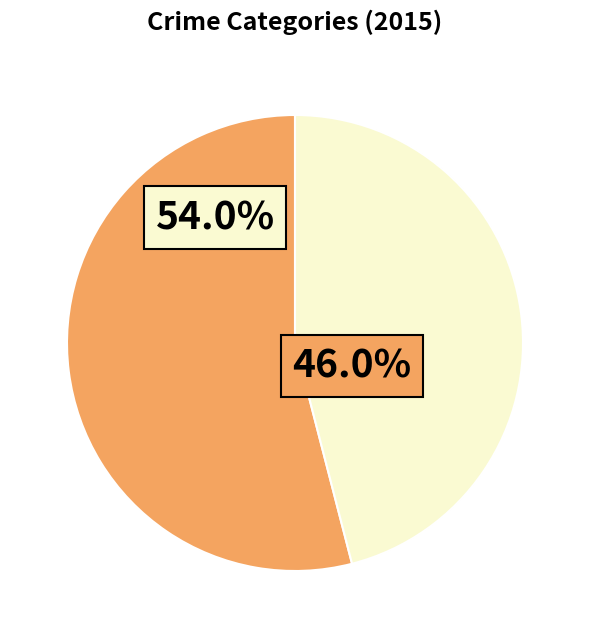

To the nearest percent, what is the difference between the largest and smallest slice percentages?

8%